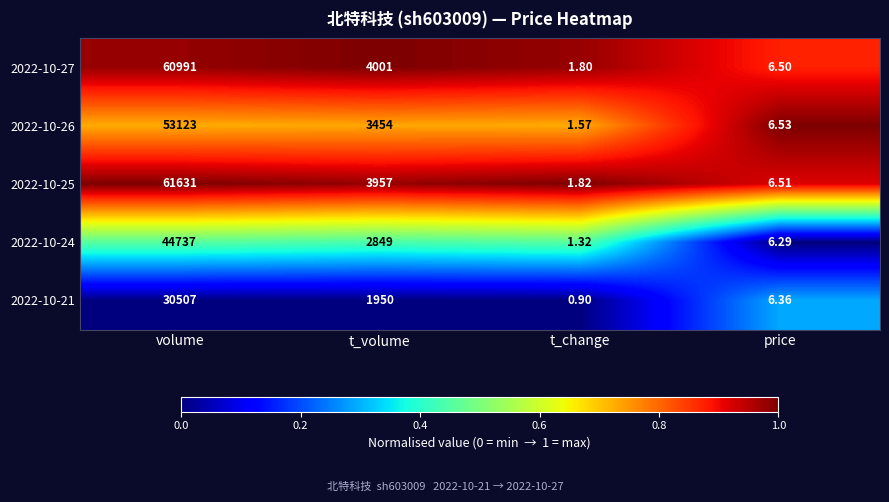

At which label is 2022-10-25 closest to 30816?

t_volume